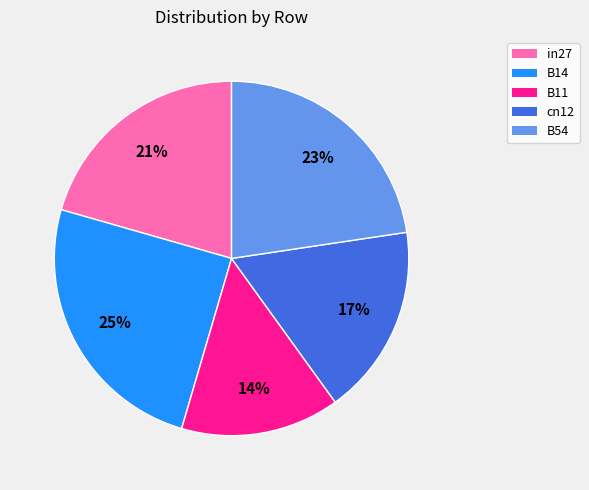

Does any single category account for the majority?

No